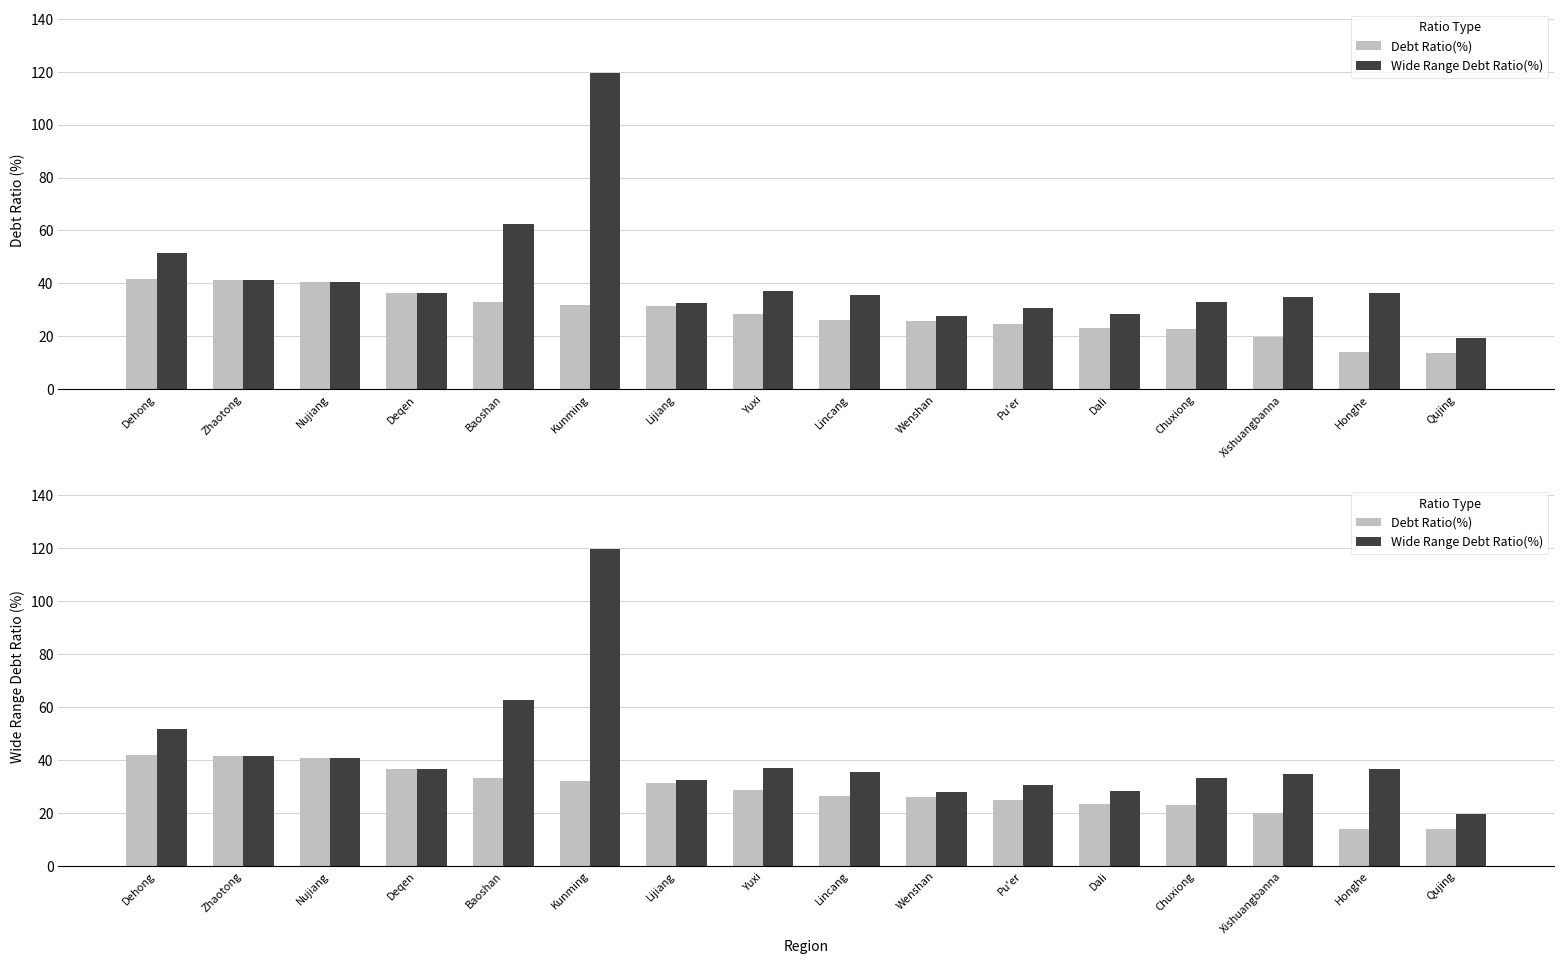

Is it true that Wide Range Debt Ratio(%) equals 7.0 at Dali?

False